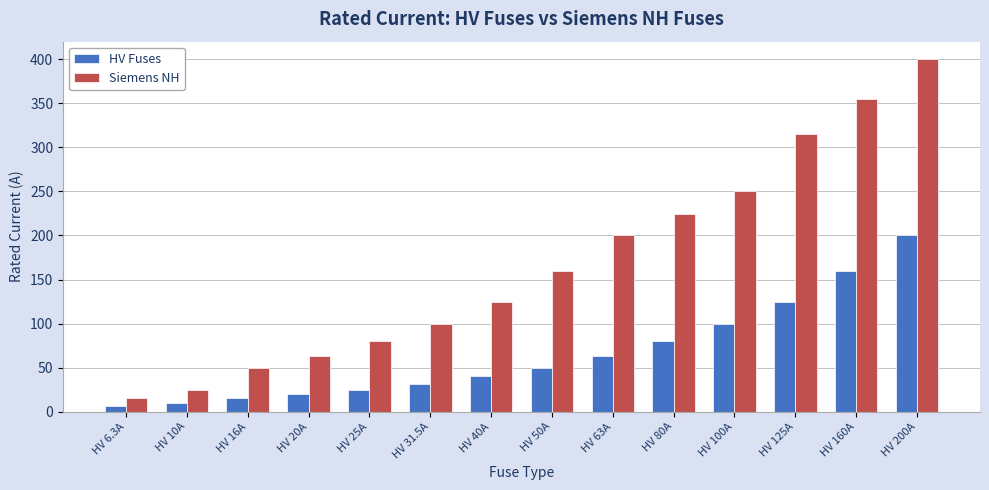

How many bars are there in each group?

2